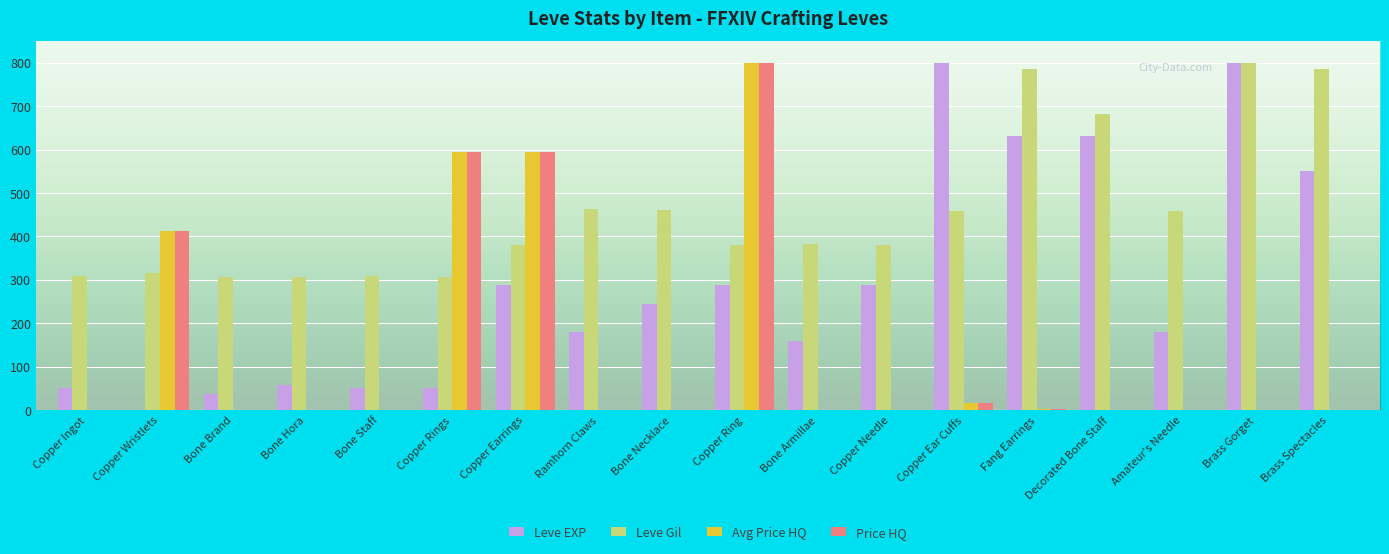

How many groups of bars are there?

18